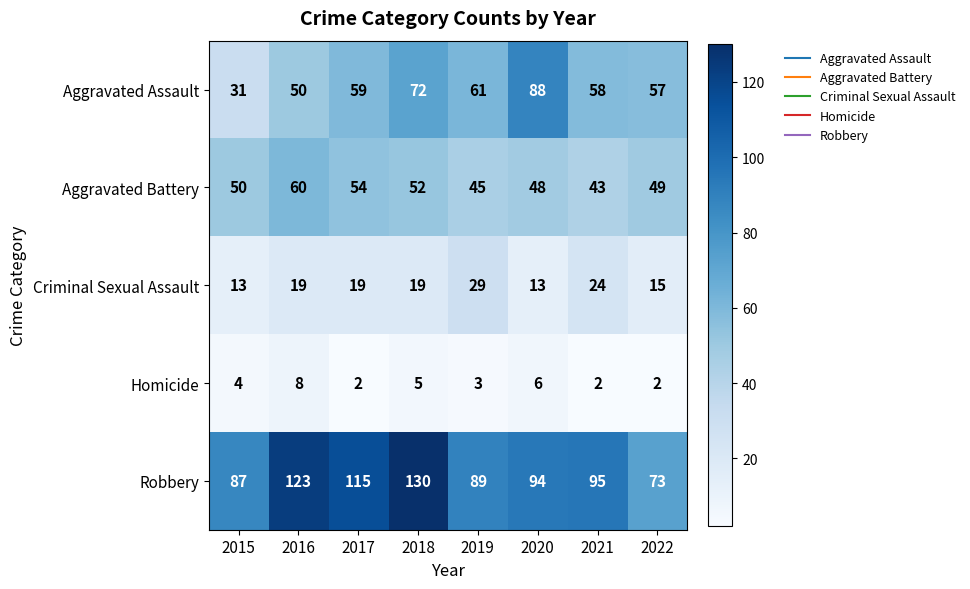

What is the minimum value shown in the chart?

2